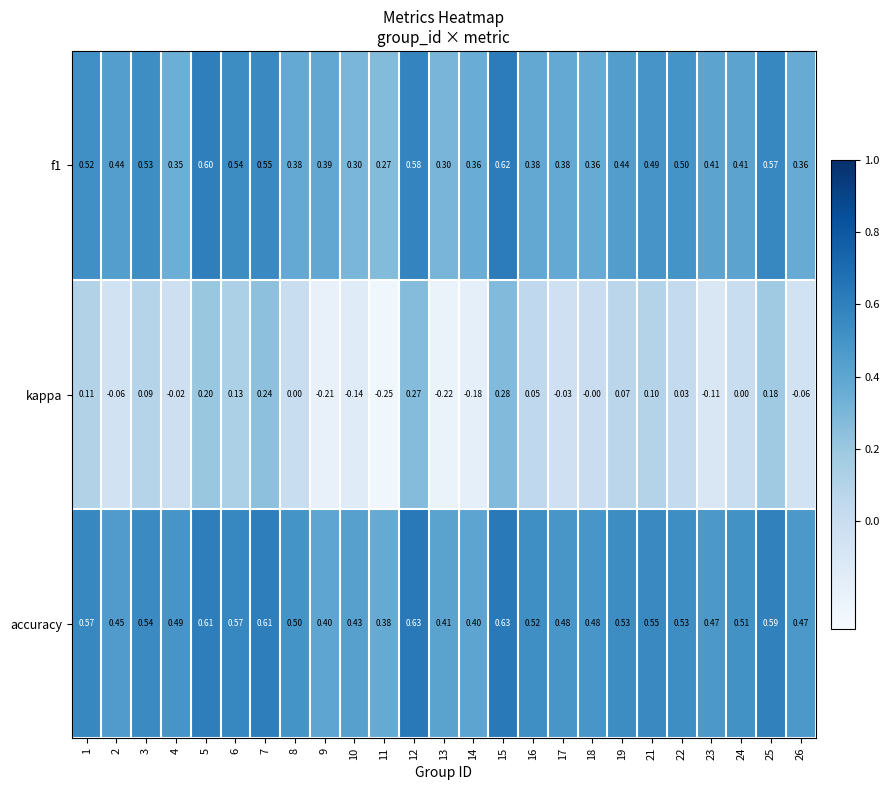

What is the spread (max minus min) of values at 11?

0.6